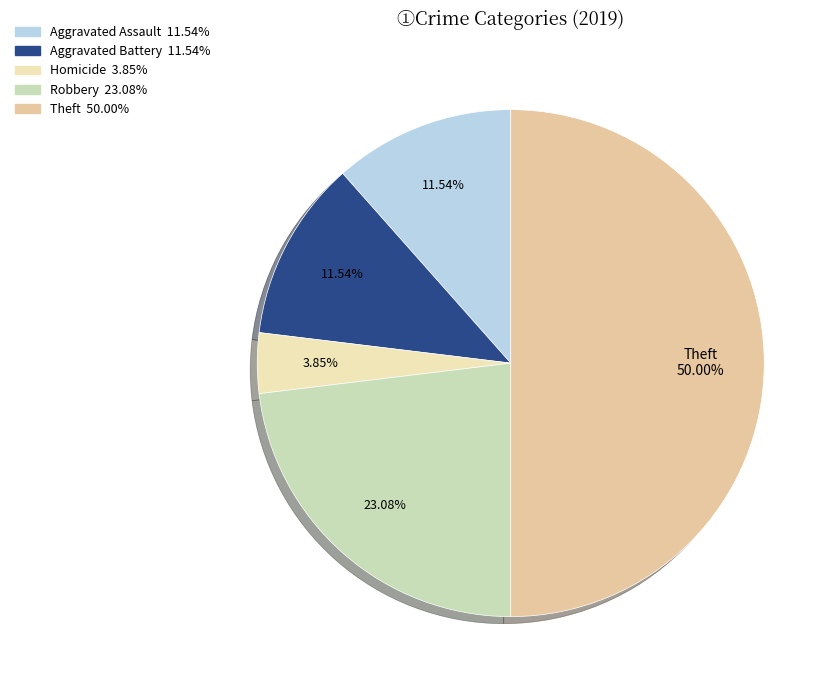

How many slices are in this pie chart?

5